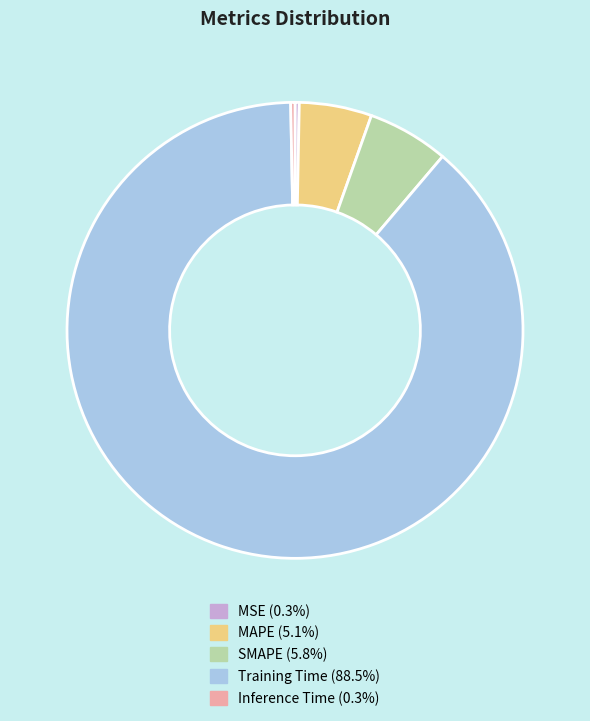

Combined, do Training Time and MAPE account for over 50%?

Yes